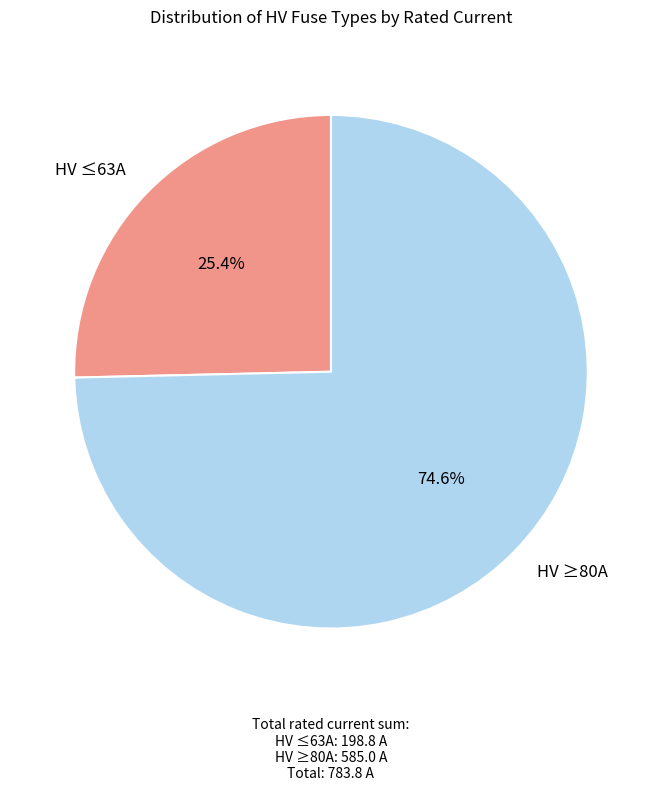

Which slice represents more than half of the pie?

HV ≥80A